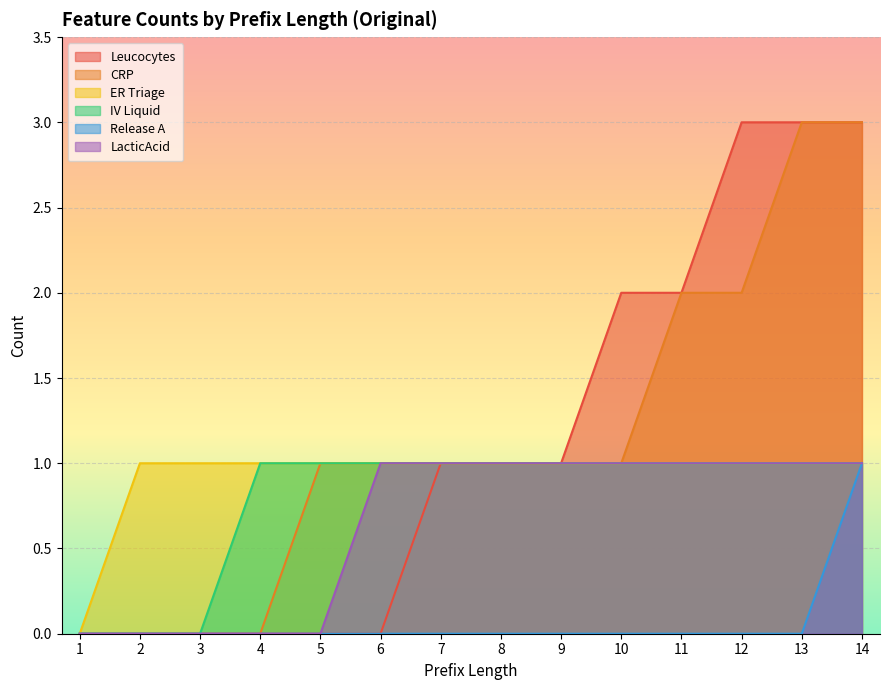

The value of ER Triage at 13 is 1. True or false?

True